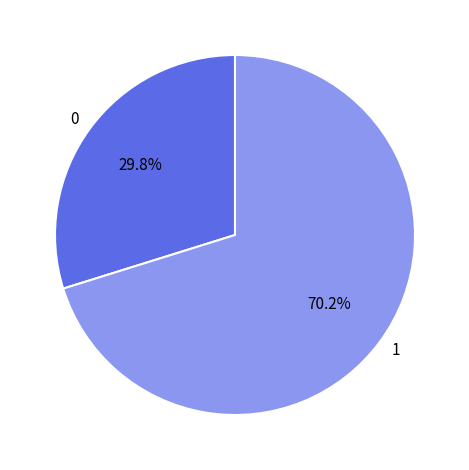

Approximately how many times larger is the value at 0 compared to 1?

0.4